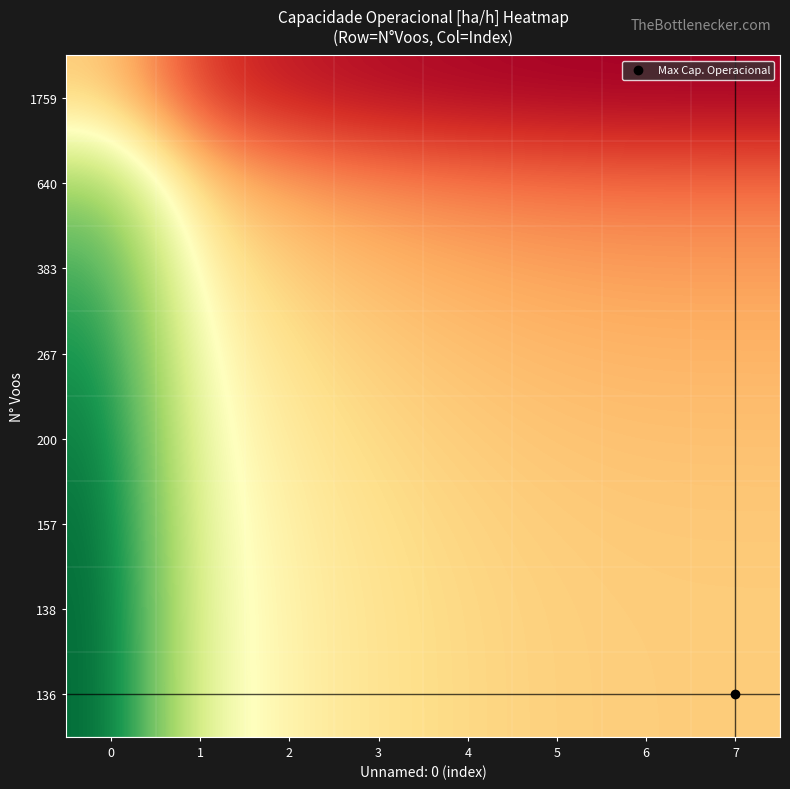

At how many categories does at least one series exceed 0?

8